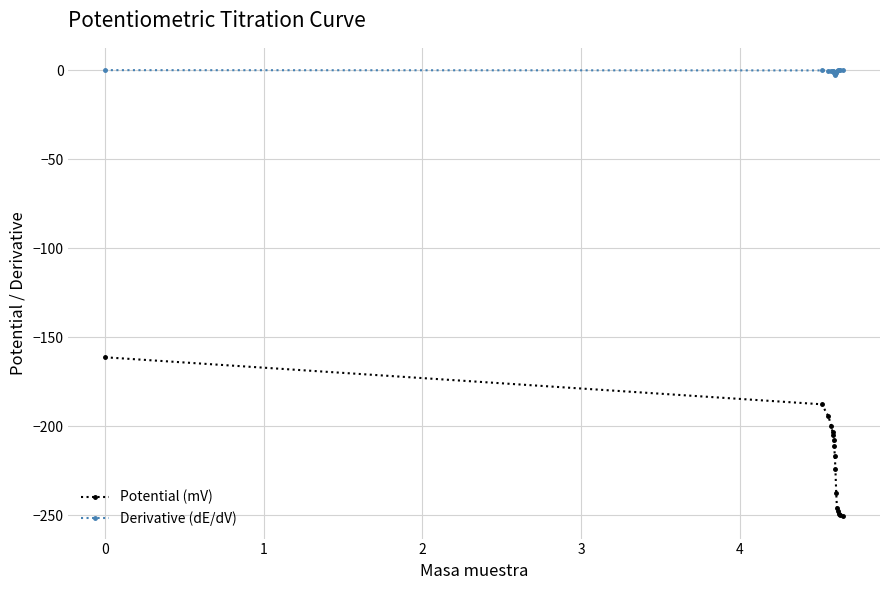

Which series has the largest total across all categories?

Derivative (dE/dV)